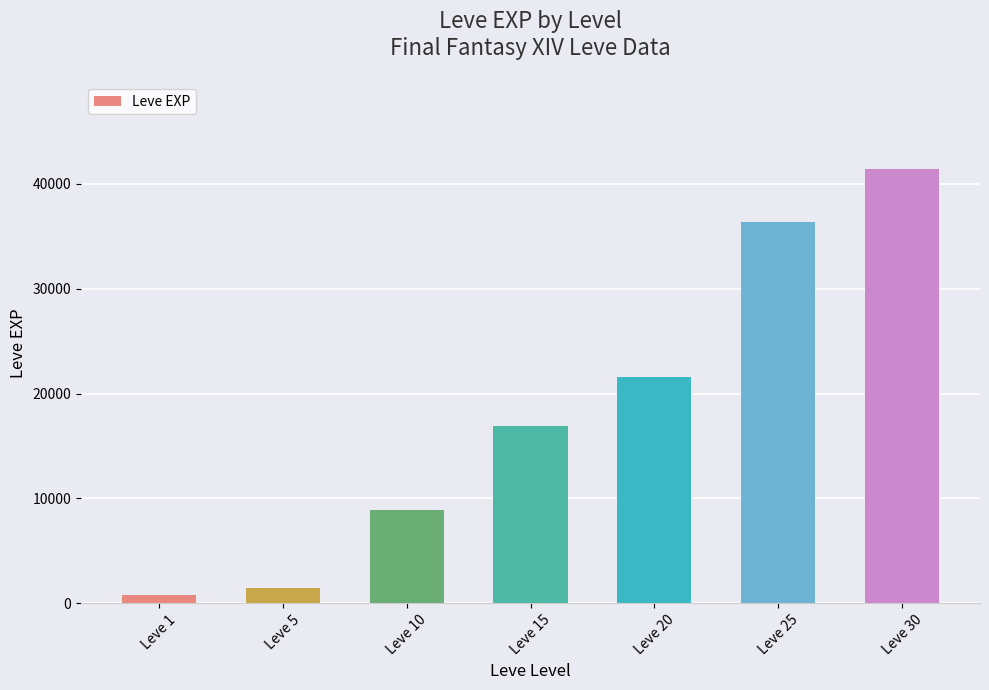

The value at Leve 15 is 16920. True or false?

True